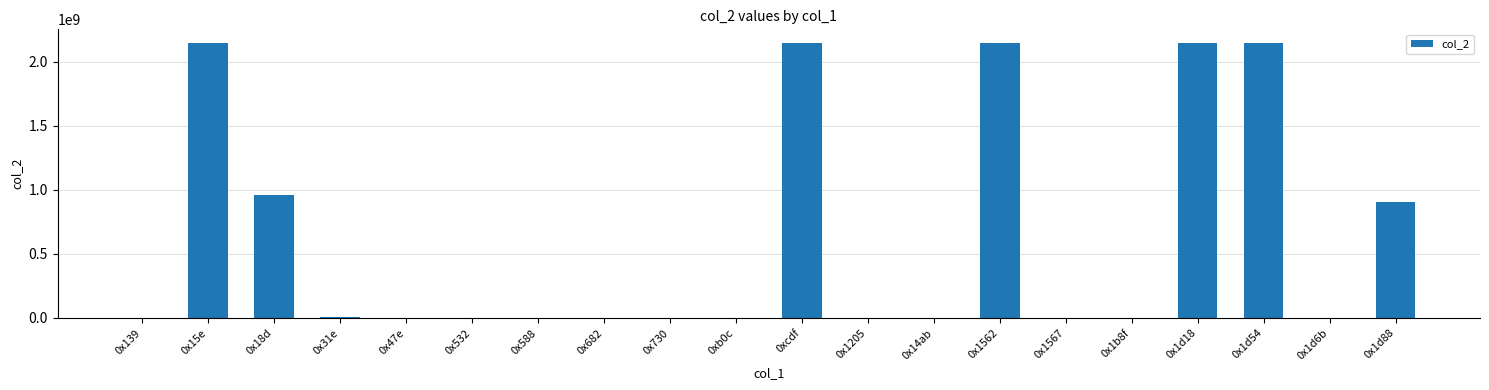

Is it true that the value at 0x1d18 is 2147483647?

True